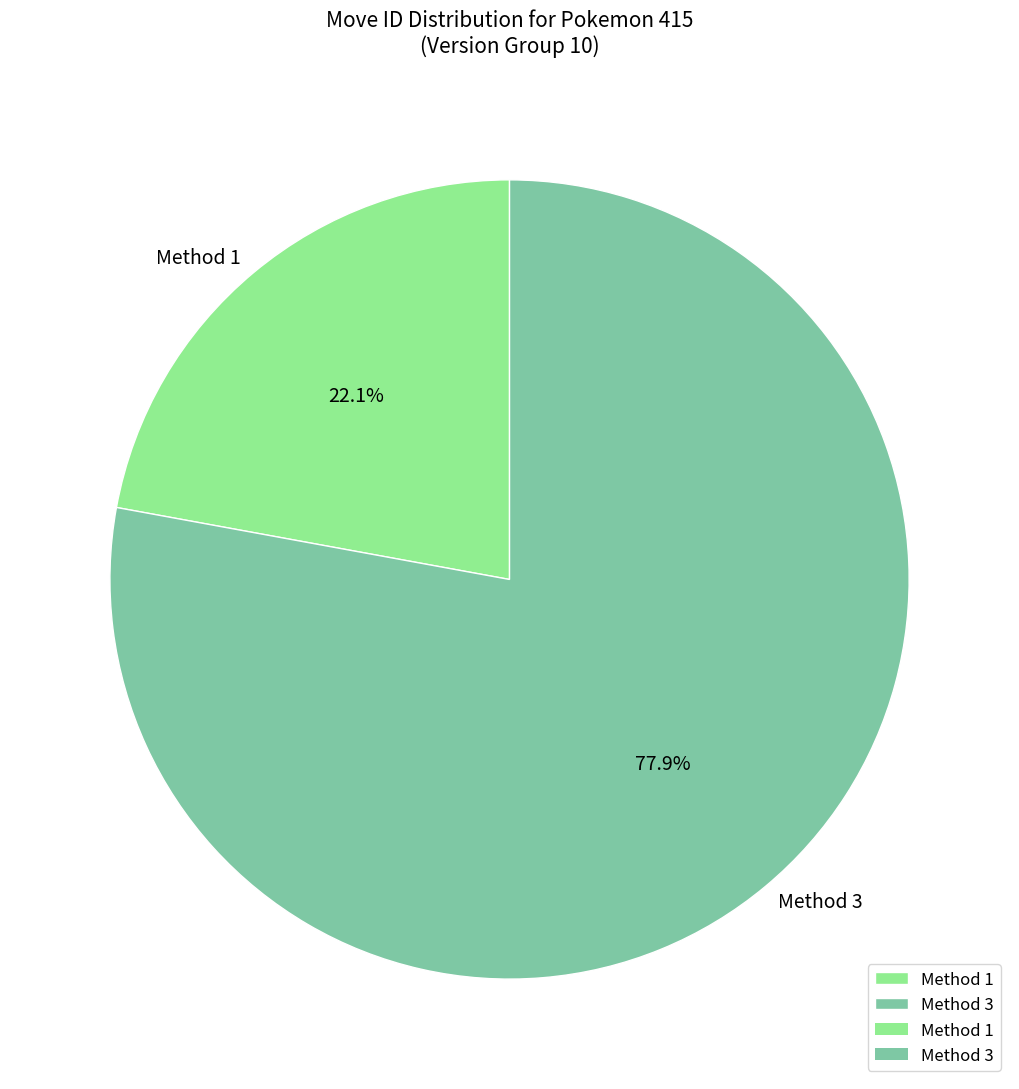

What is the total percentage of Method 1 and Method 3?

100.0%